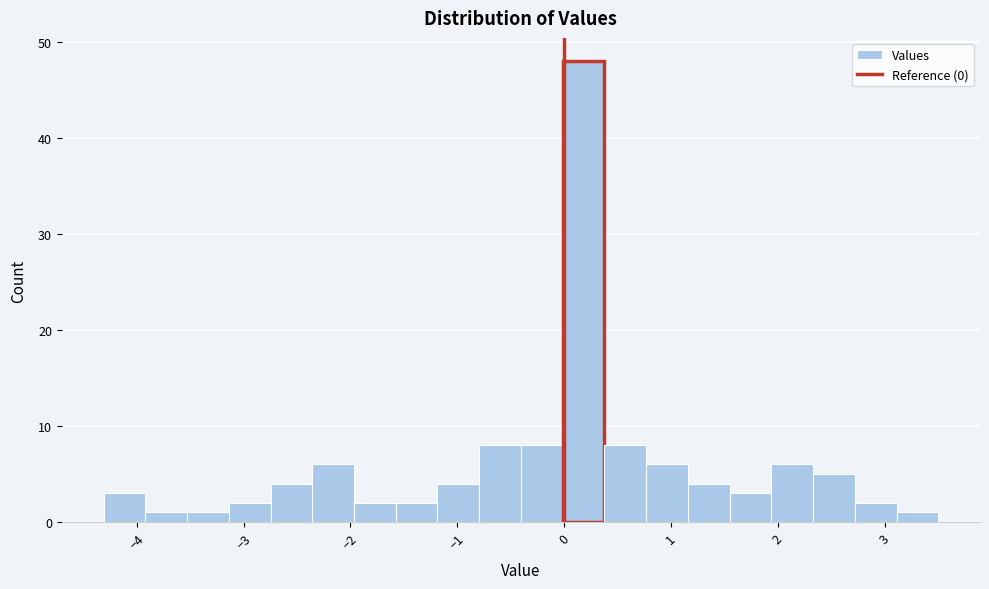

Read against the x-axis, roughly where is the centre of the tallest bar?

0.2